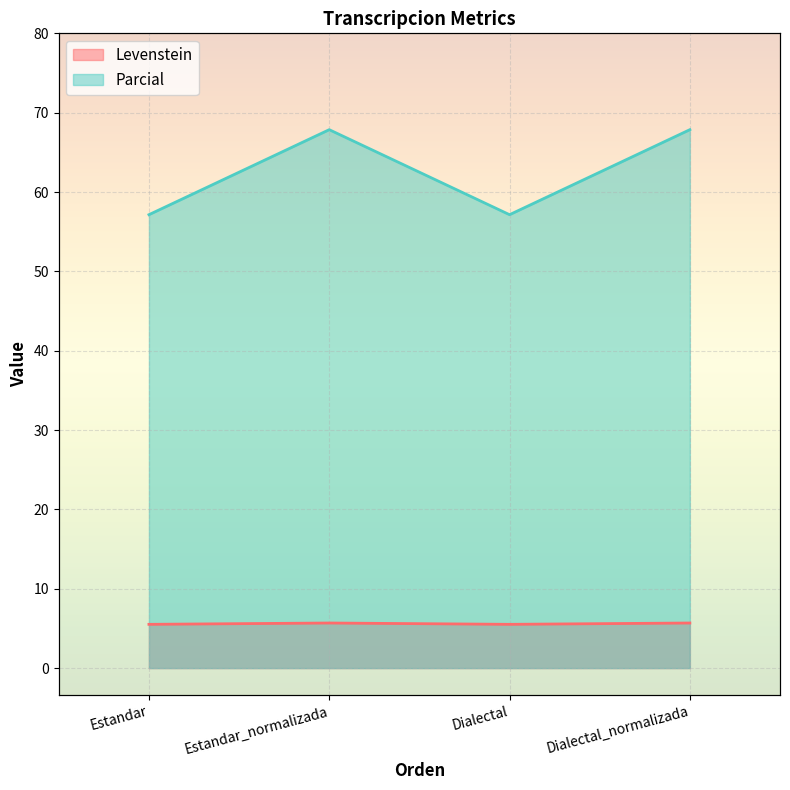

How many distinct data groups are displayed?

2